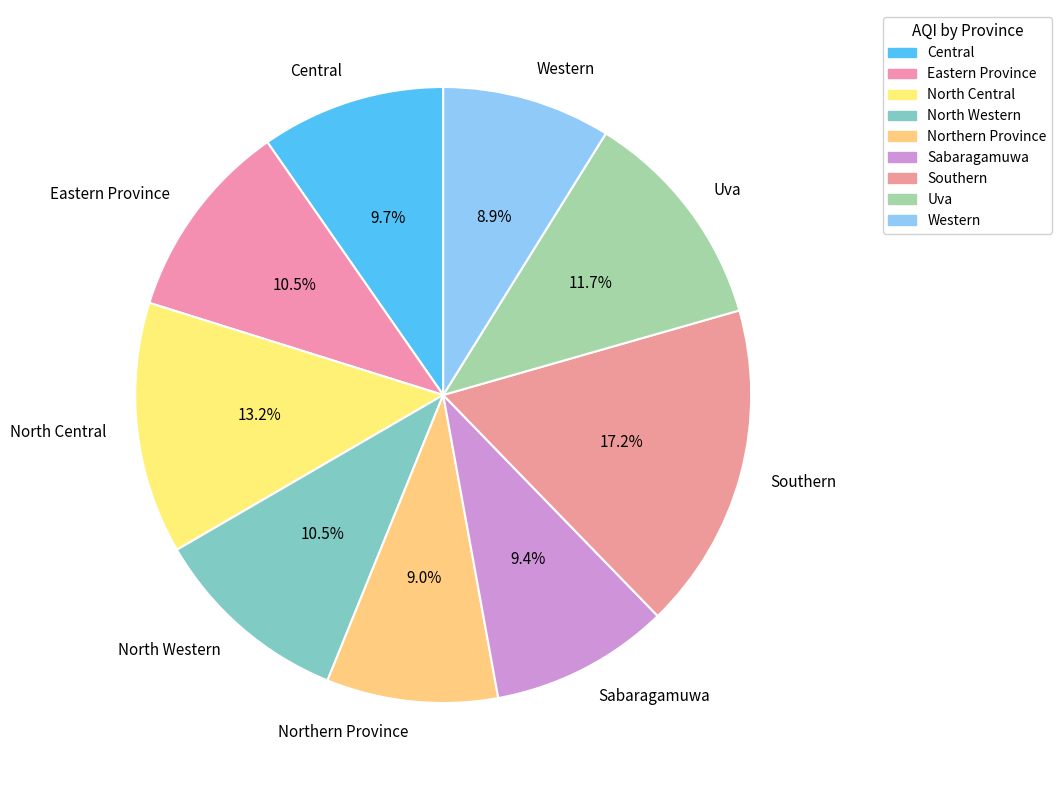

Which category has the biggest portion of the pie?

Southern